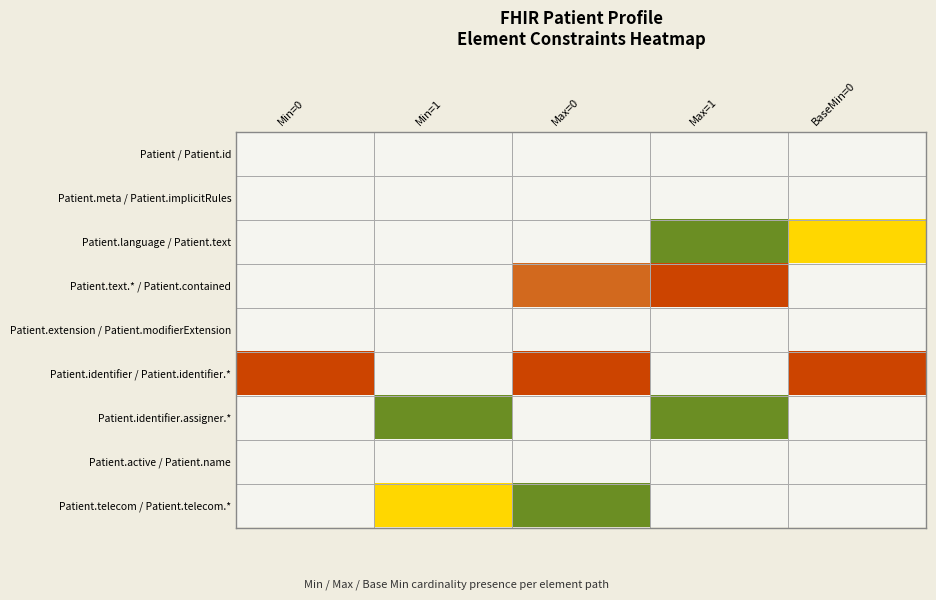

Reading right to left, transcribe all the data shown in this chart.

Patient / Patient.id: BaseMin=0=0	Max=1=0	Max=0=0	Min=1=0	Min=0=0
Patient.meta / Patient.implicitRules: BaseMin=0=0	Max=1=0	Max=0=0	Min=1=0	Min=0=0
Patient.language / Patient.text: BaseMin=0=3	Max=1=1	Max=0=0	Min=1=0	Min=0=0
Patient.text.* / Patient.contained: BaseMin=0=0	Max=1=4	Max=0=2	Min=1=0	Min=0=0
Patient.extension / Patient.modifierExtension: BaseMin=0=0	Max=1=0	Max=0=0	Min=1=0	Min=0=0
Patient.identifier / Patient.identifier.*: BaseMin=0=4	Max=1=0	Max=0=4	Min=1=0	Min=0=4
Patient.identifier.assigner.*: BaseMin=0=0	Max=1=1	Max=0=0	Min=1=1	Min=0=0
Patient.active / Patient.name: BaseMin=0=0	Max=1=0	Max=0=0	Min=1=0	Min=0=0
Patient.telecom / Patient.telecom.*: BaseMin=0=0	Max=1=0	Max=0=1	Min=1=3	Min=0=0